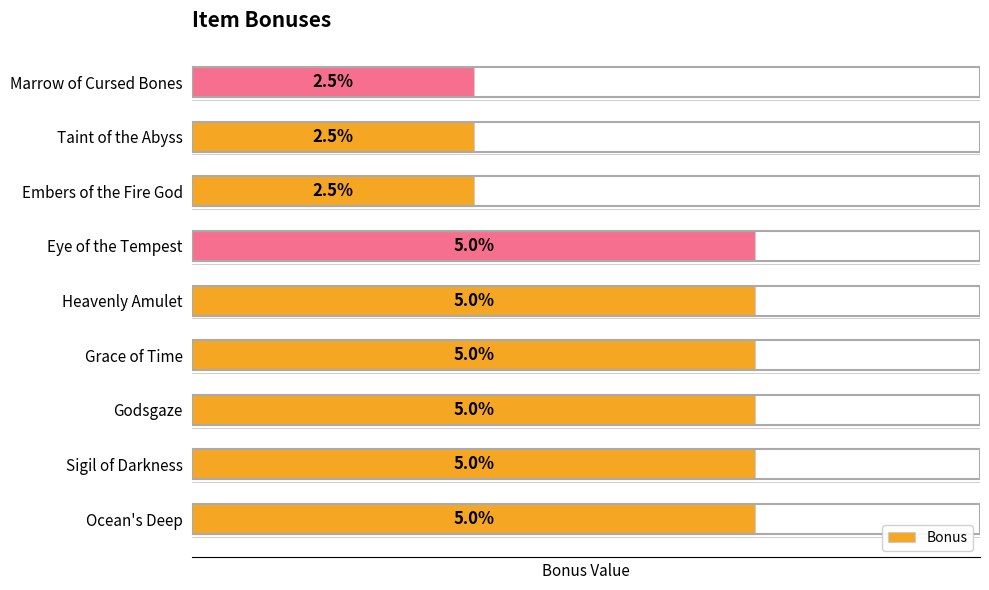

Are the bars horizontal?

Yes